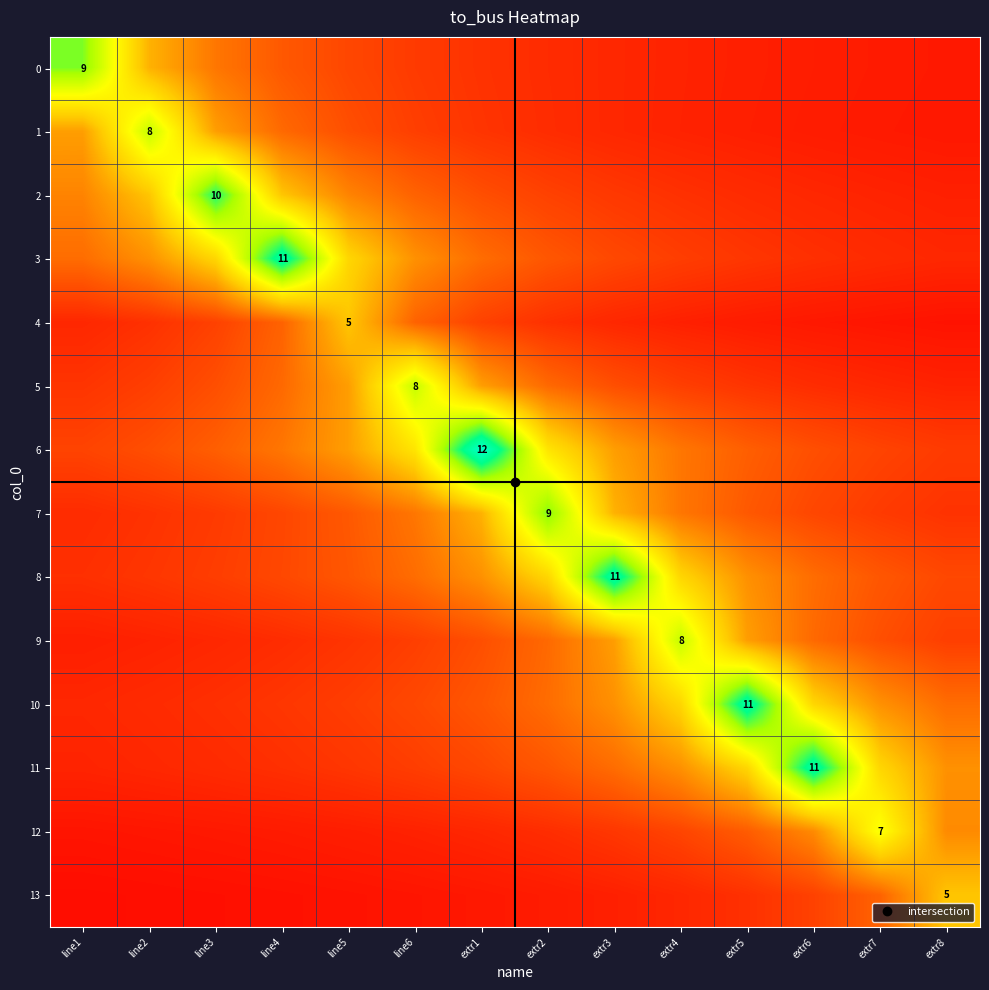

At how many categories does at least one series exceed 6?

12